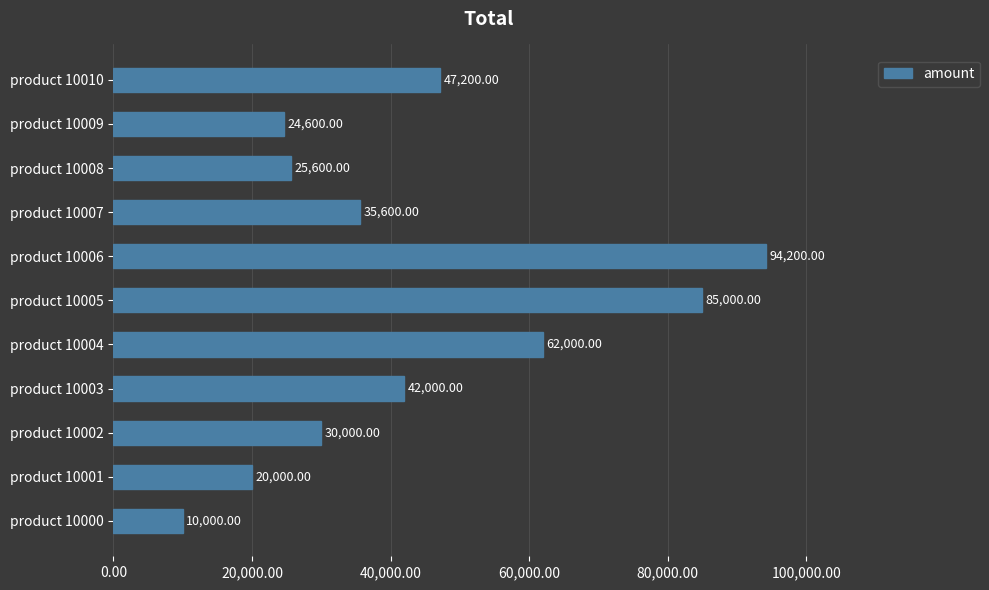

What is the minimum value shown in the chart?

10000